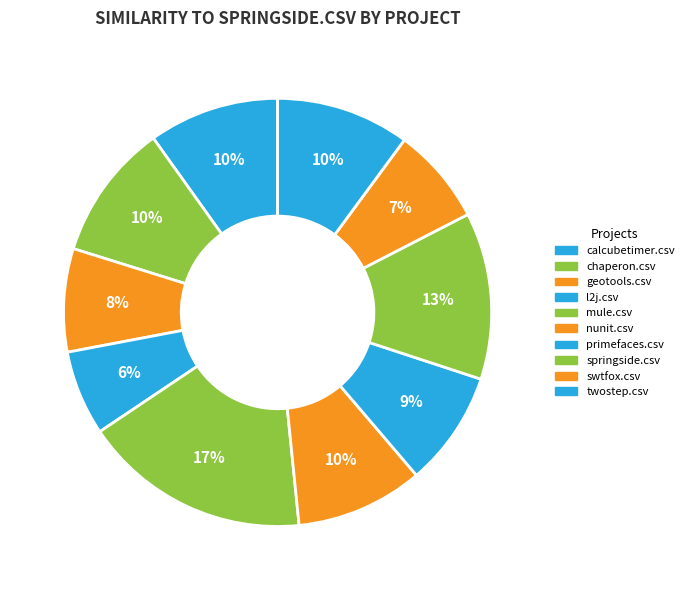

Count the number of slices in the pie.

10